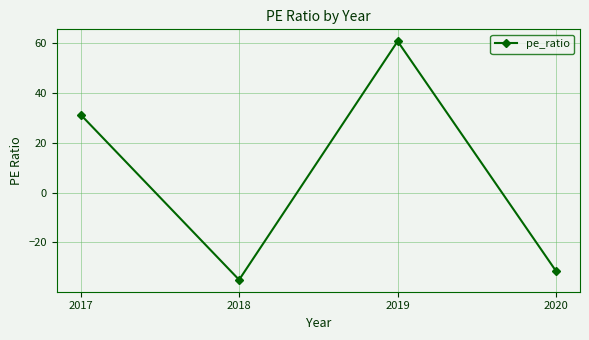

What is the change in value from 2019 to 2020?

-92.6